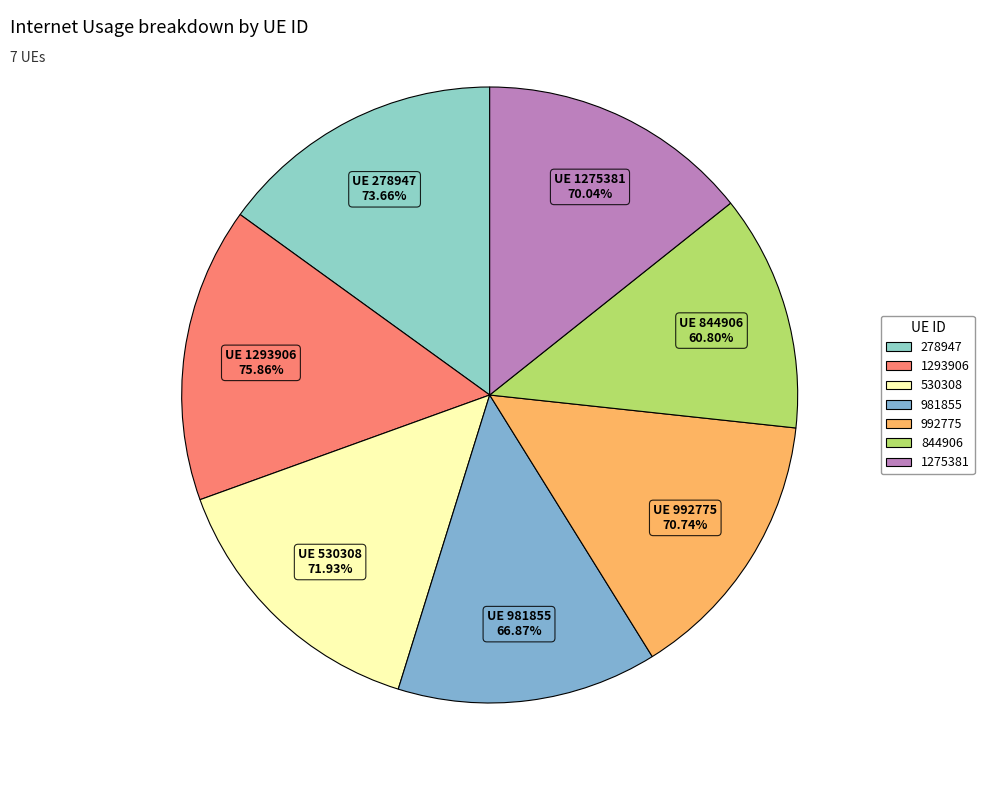

What is the total percentage of 1275381 and 992775?

28.7%